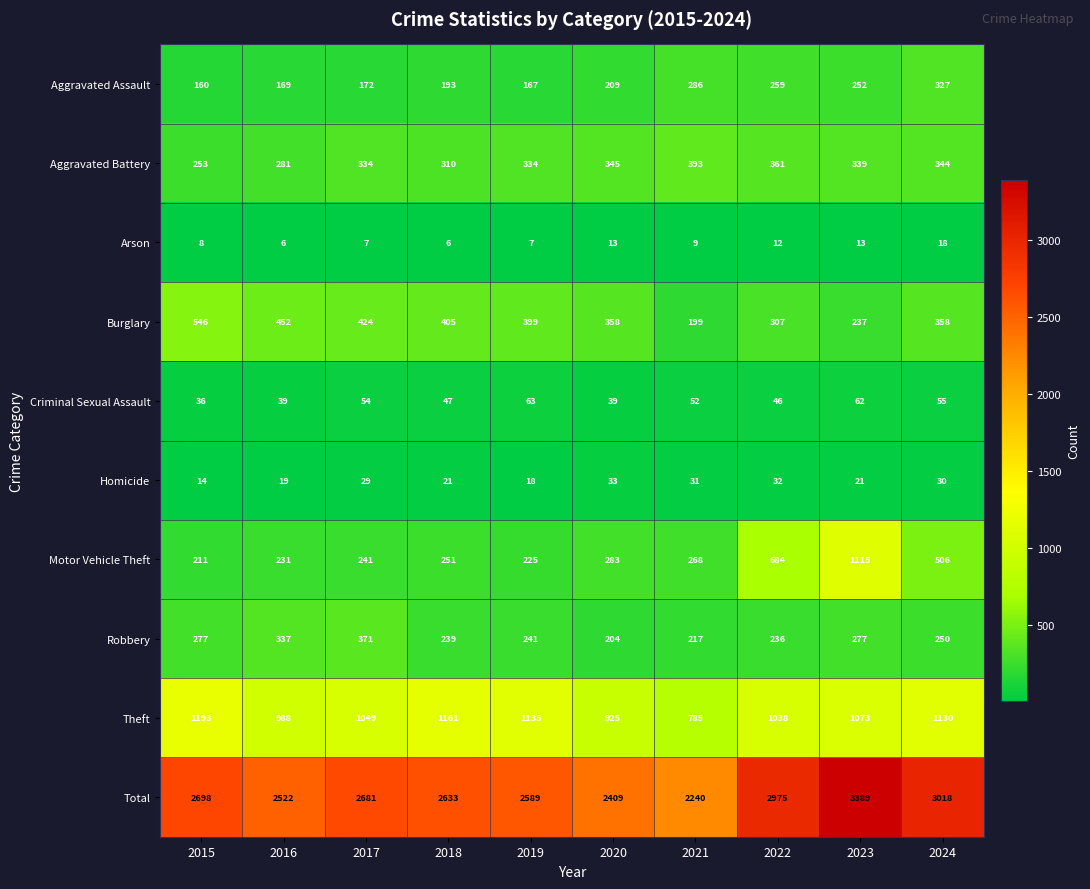

List the series in order of their peak value, highest first.

Total, Theft, Motor Vehicle Theft, Burglary, Aggravated Battery, Robbery, Aggravated Assault, Criminal Sexual Assault, Homicide, Arson